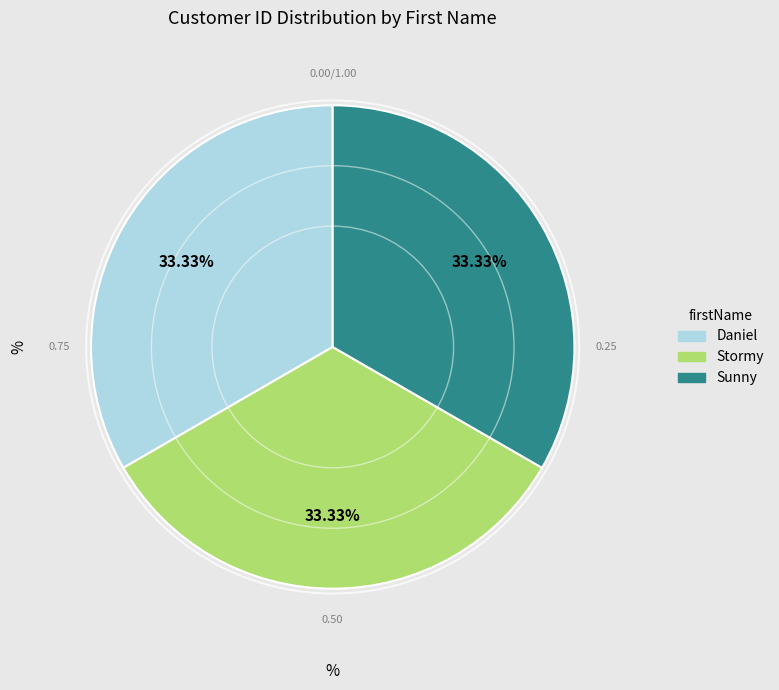

Is it true that Stormy is 33% of the pie?

True